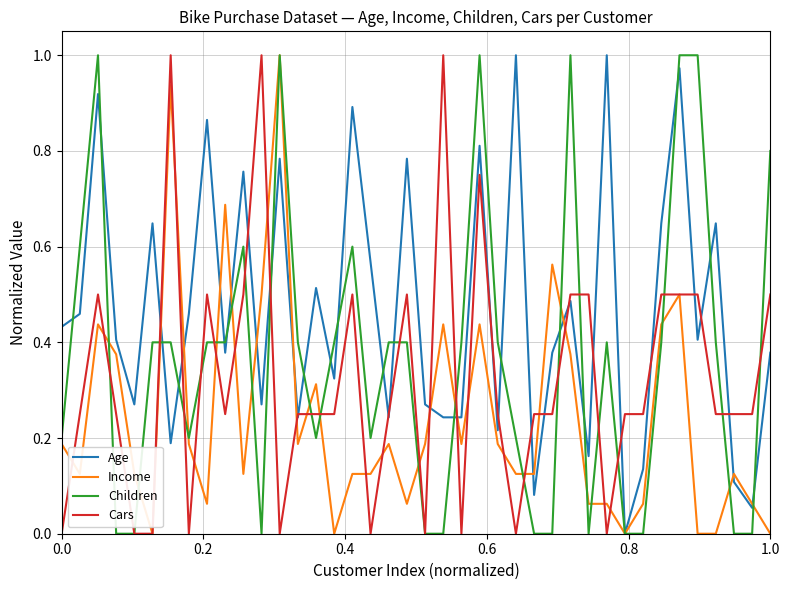

How many lines are shown in the chart?

4